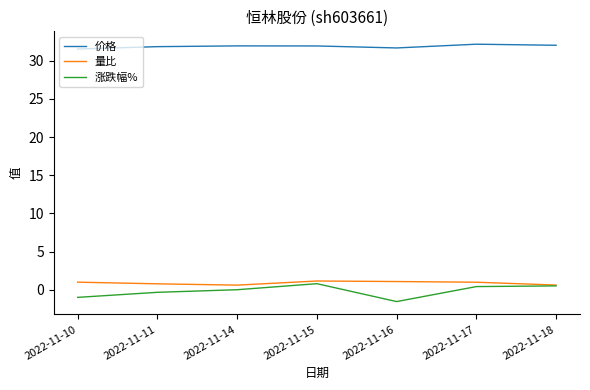

True or false: 价格 has a value of 16.2 at 2022-11-18.

False